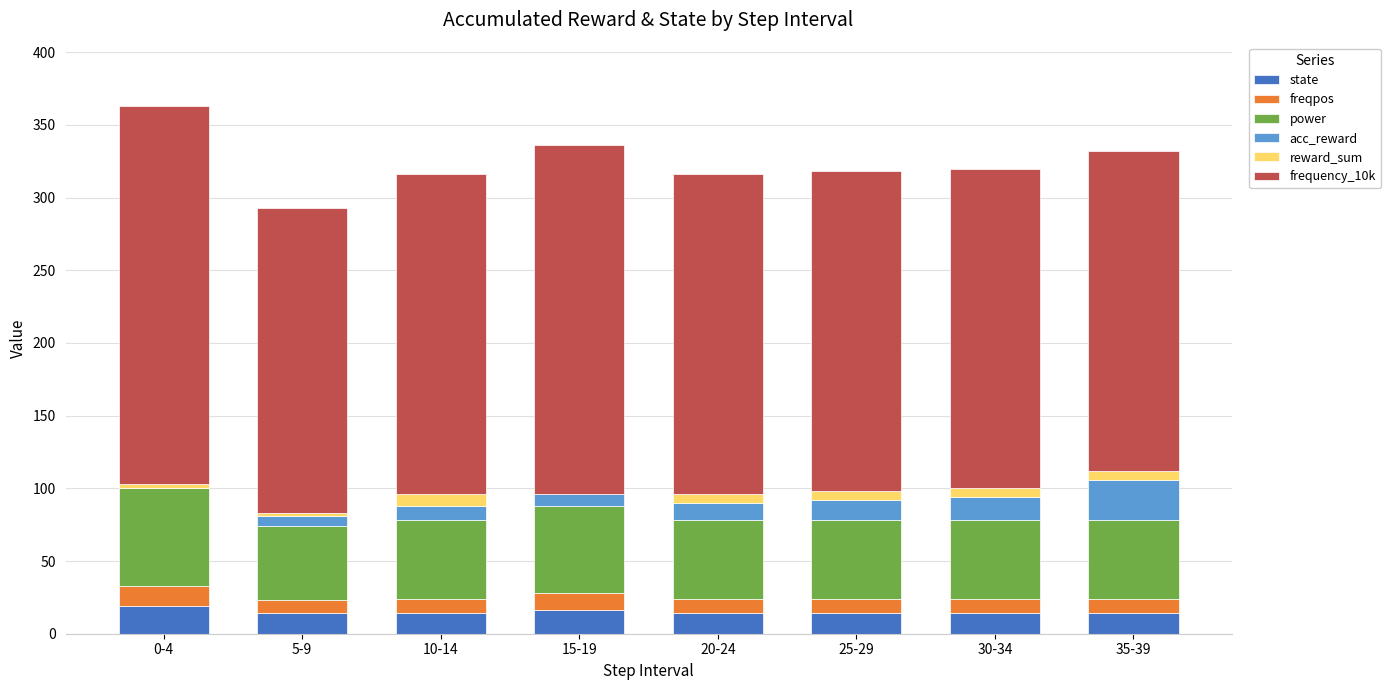

The reward_sum series shows 6 at 35-39. True or false?

True